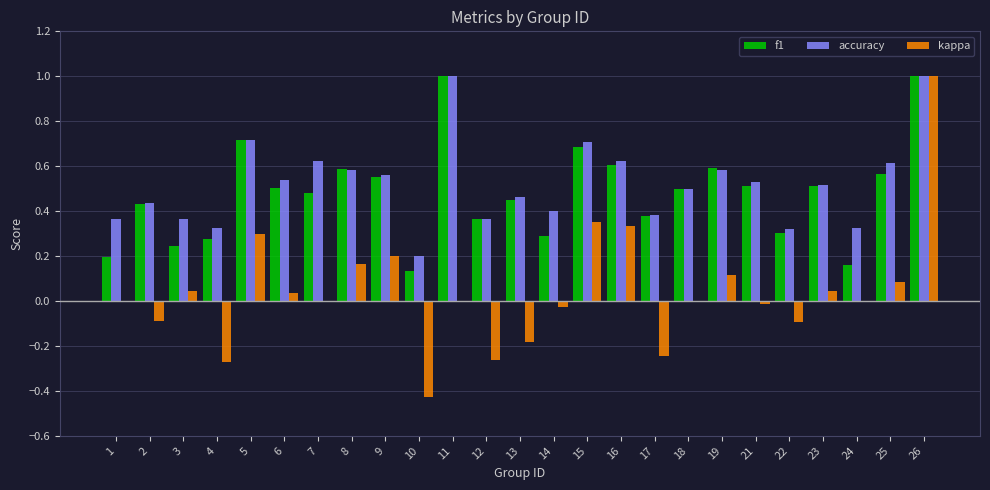

True or false: kappa has a value of -1.0 at 7.

False